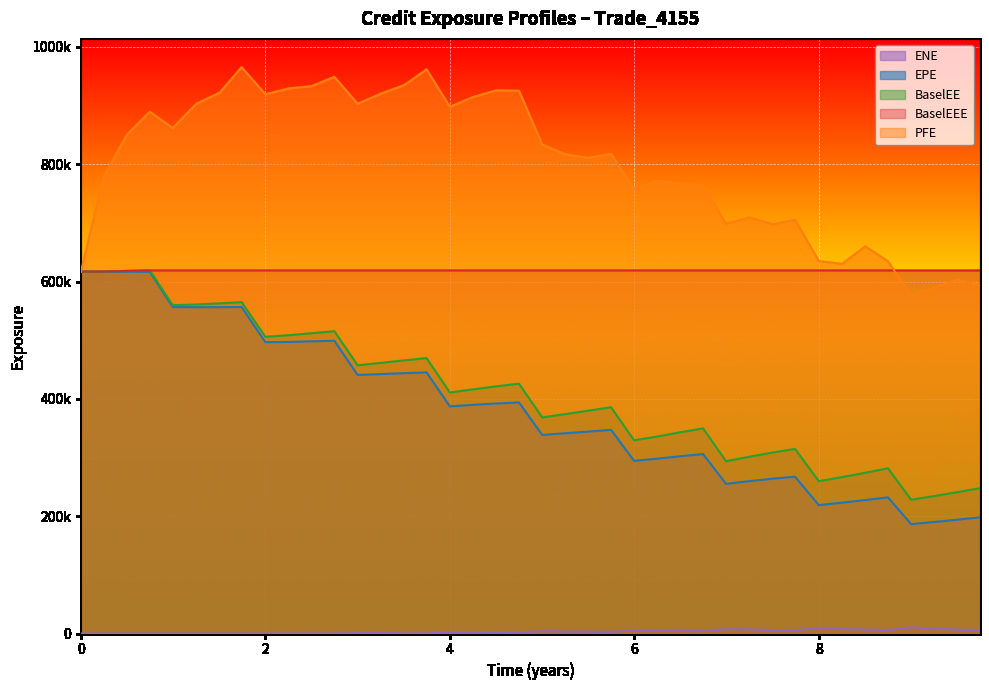

At 4, list the series in order from smallest to largest.

ENE, EPE, BaselEE, BaselEEE, PFE